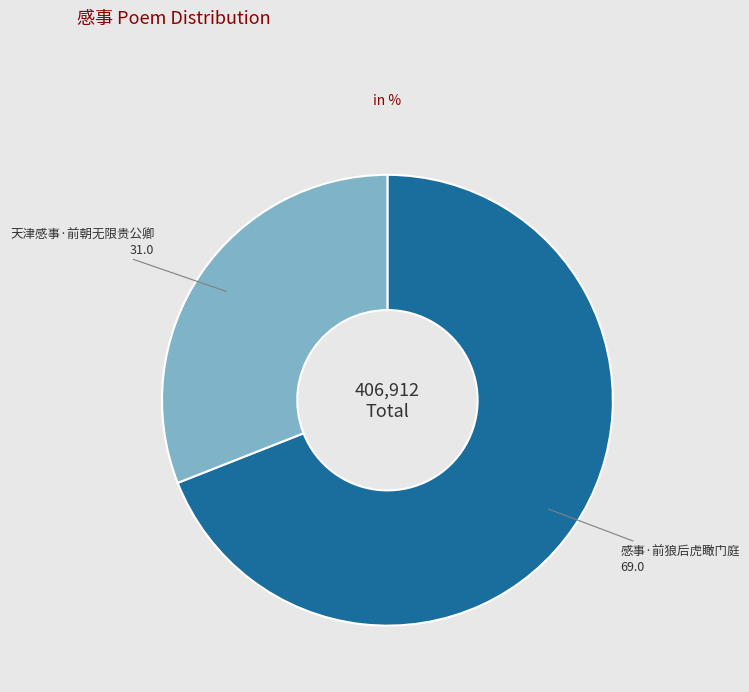

What is the smallest slice in the pie chart?

天津感事·前朝无限贵公卿